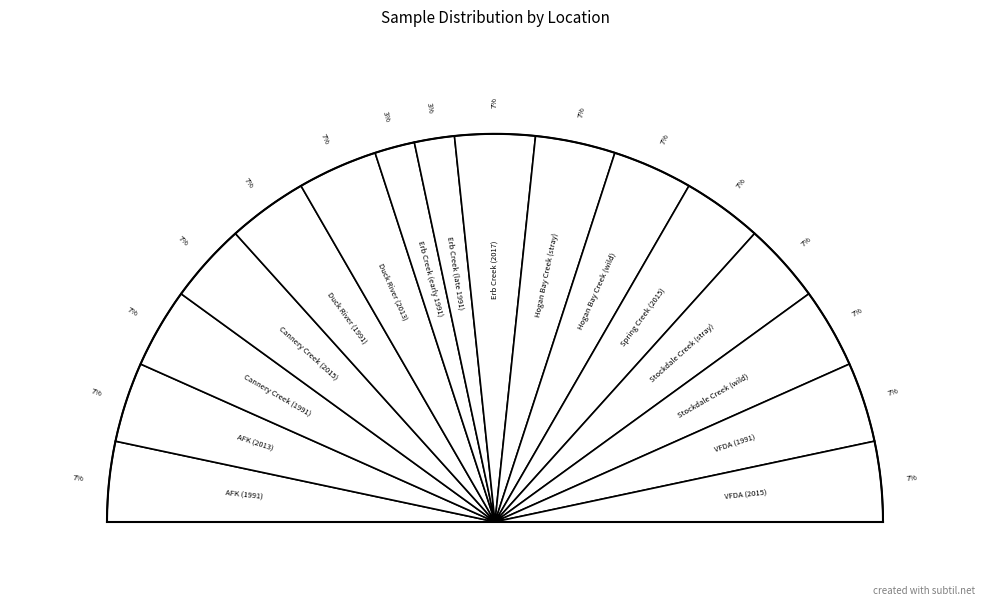

To the nearest percent, what is the combined percentage of VFDA (1991) and VFDA (2015)?

13%